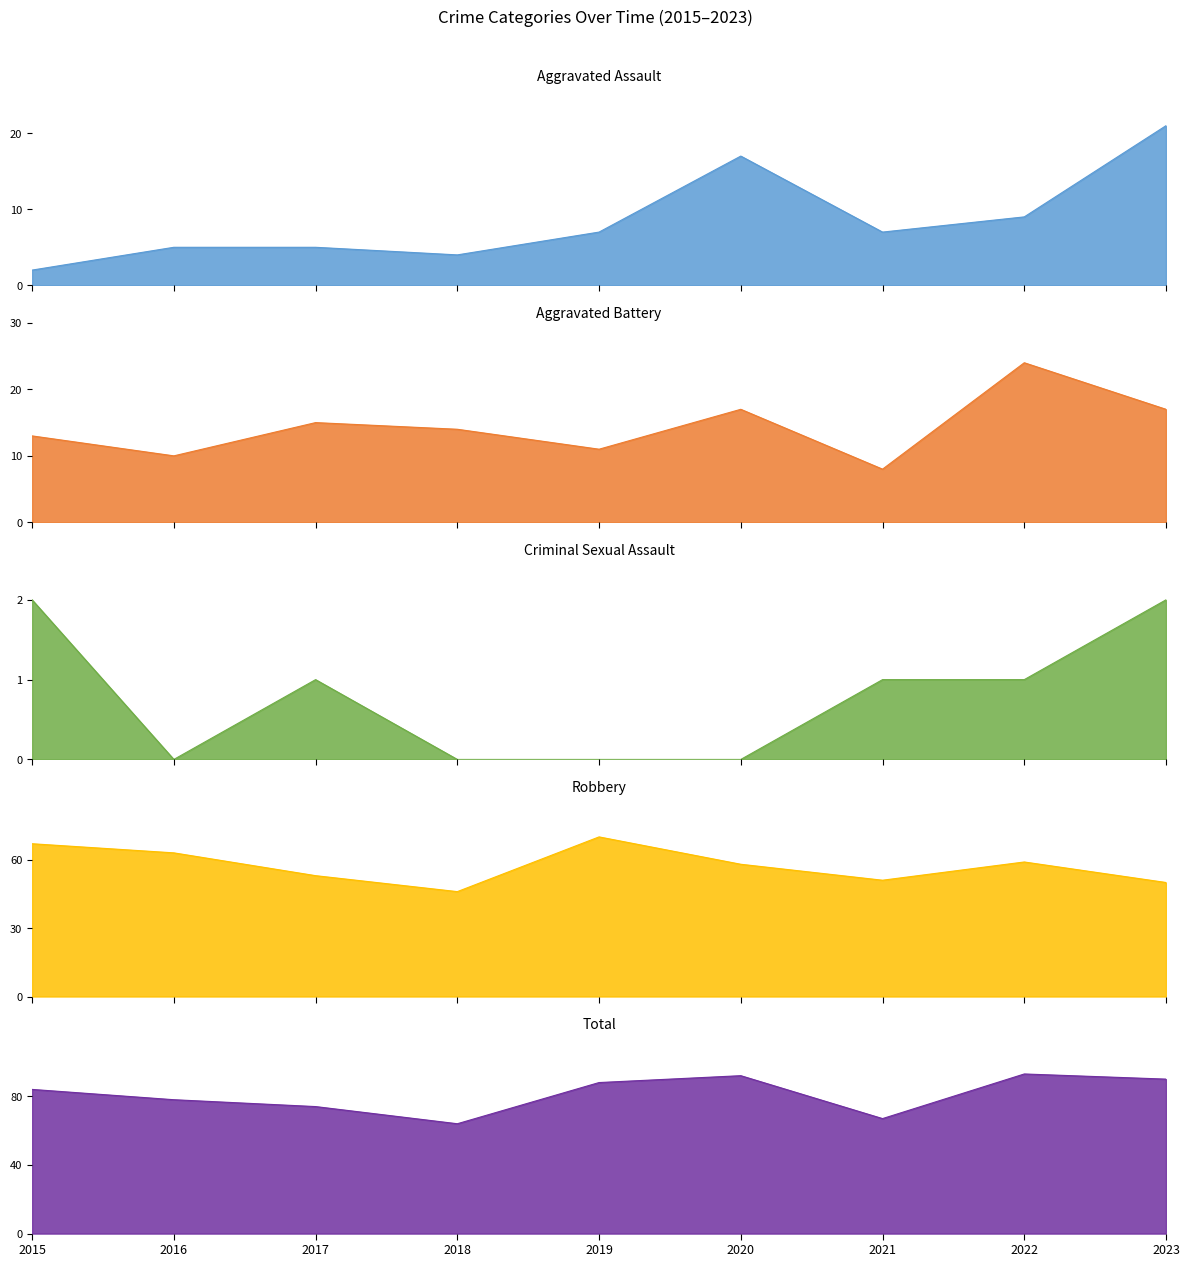

What is the greatest value displayed?

93